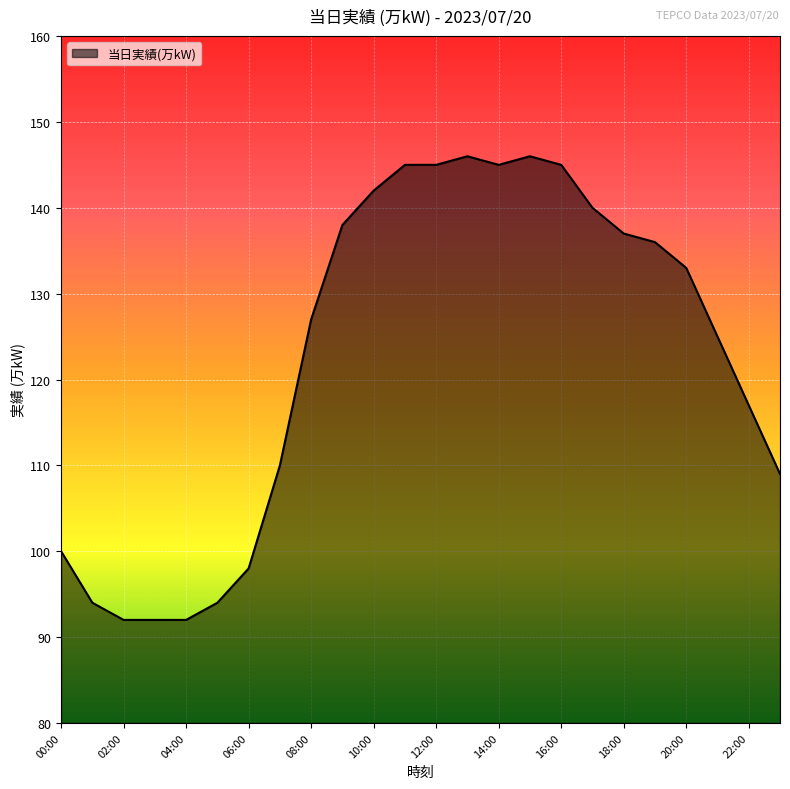

What is the minimum value shown in the chart?

92